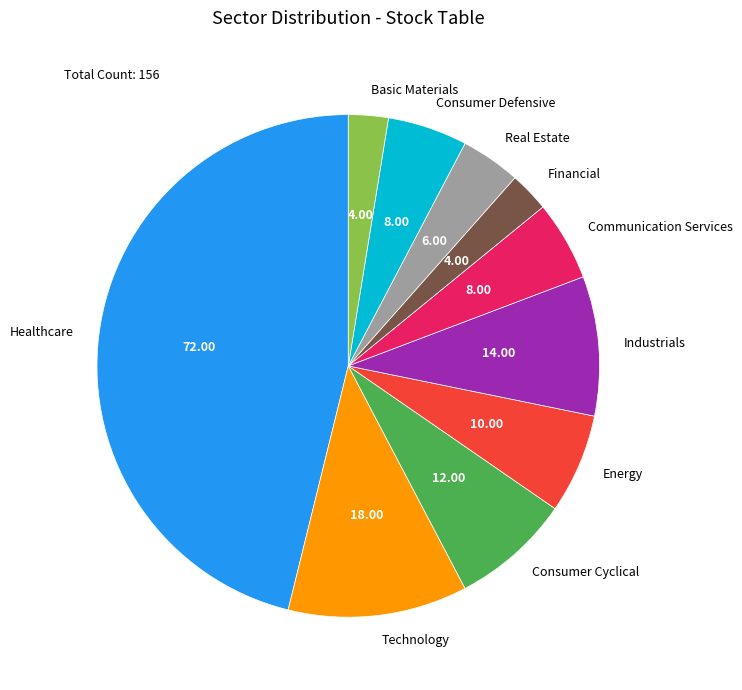

What is the ratio of the value at Consumer Defensive to the value at Industrials?

0.6